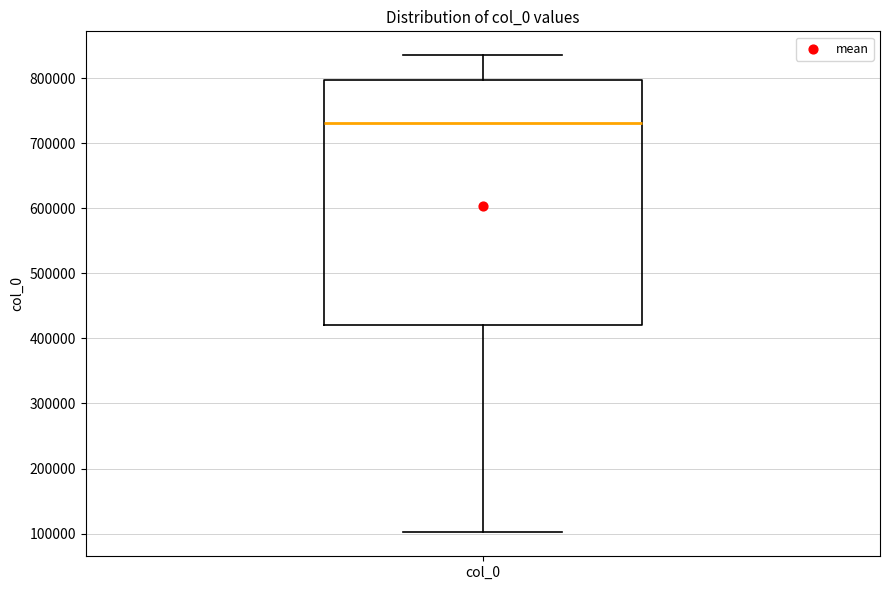

Read this box plot against the y-axis: the position of the median line, the range covered by the box, and the ends of both whiskers. The values are not printed on the chart, so give them approximately, as read against the axis.

median 730000, box 420000 to 800000, whiskers 100000 to 840000